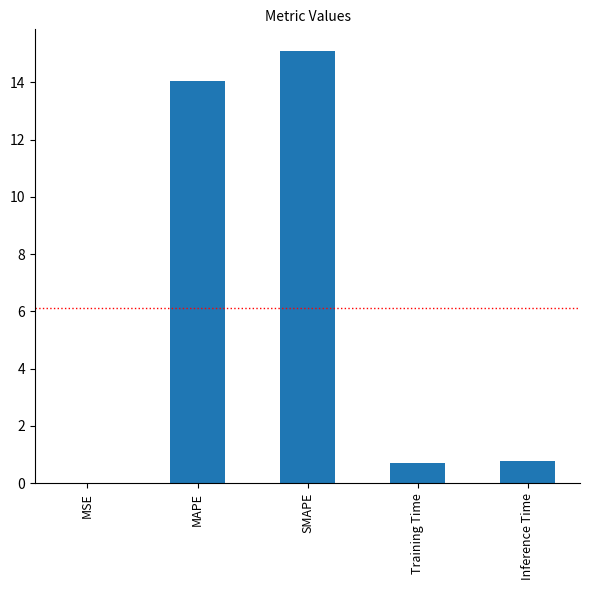

The chart shows a value of 0.8 at Inference Time. True or false?

True